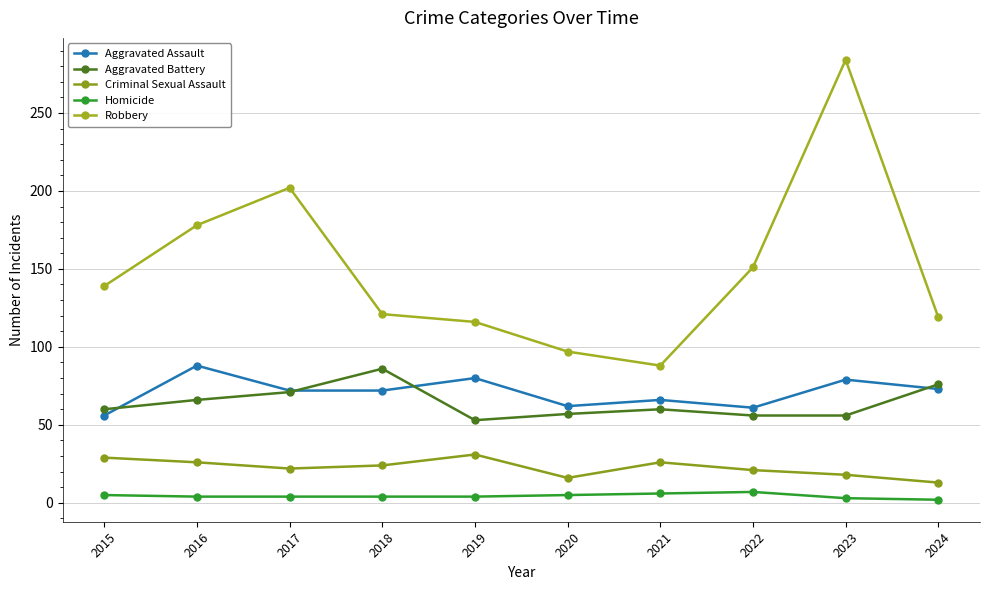

What is the value of the Robbery point at the 10th from the left?

119